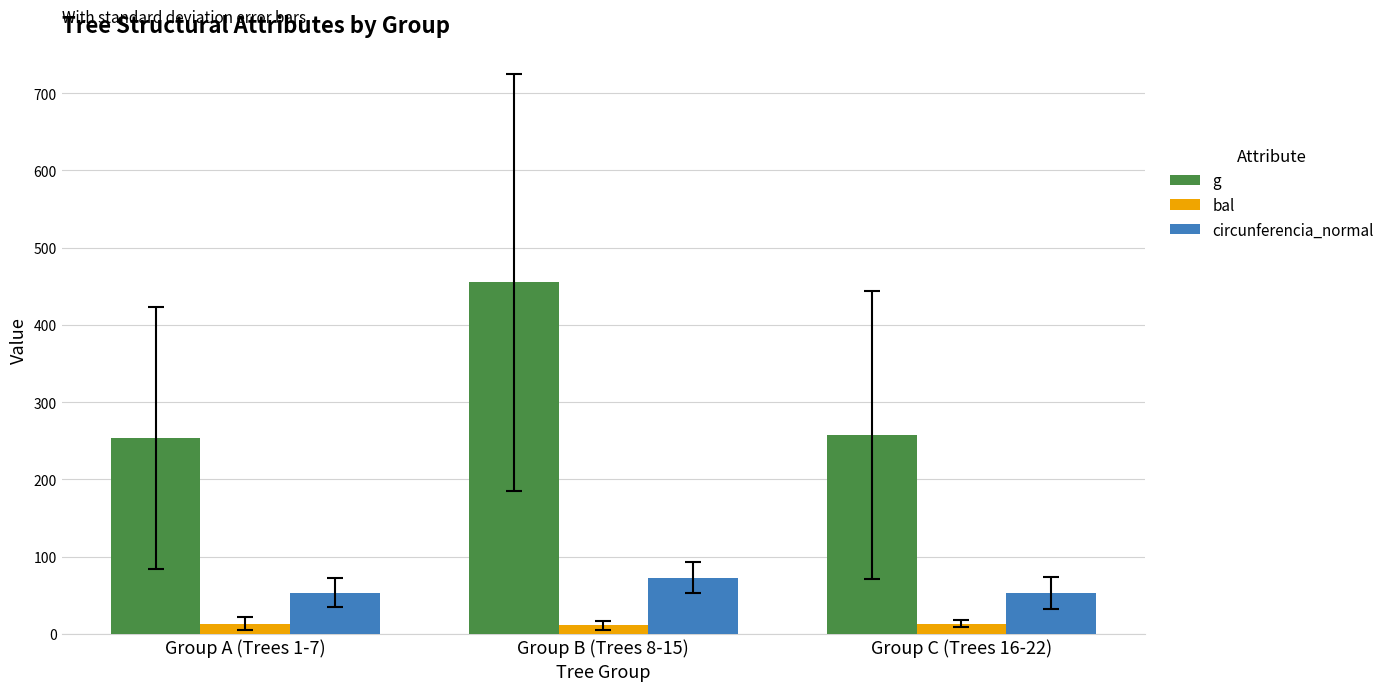

Which series has the largest range (max minus min)?

g